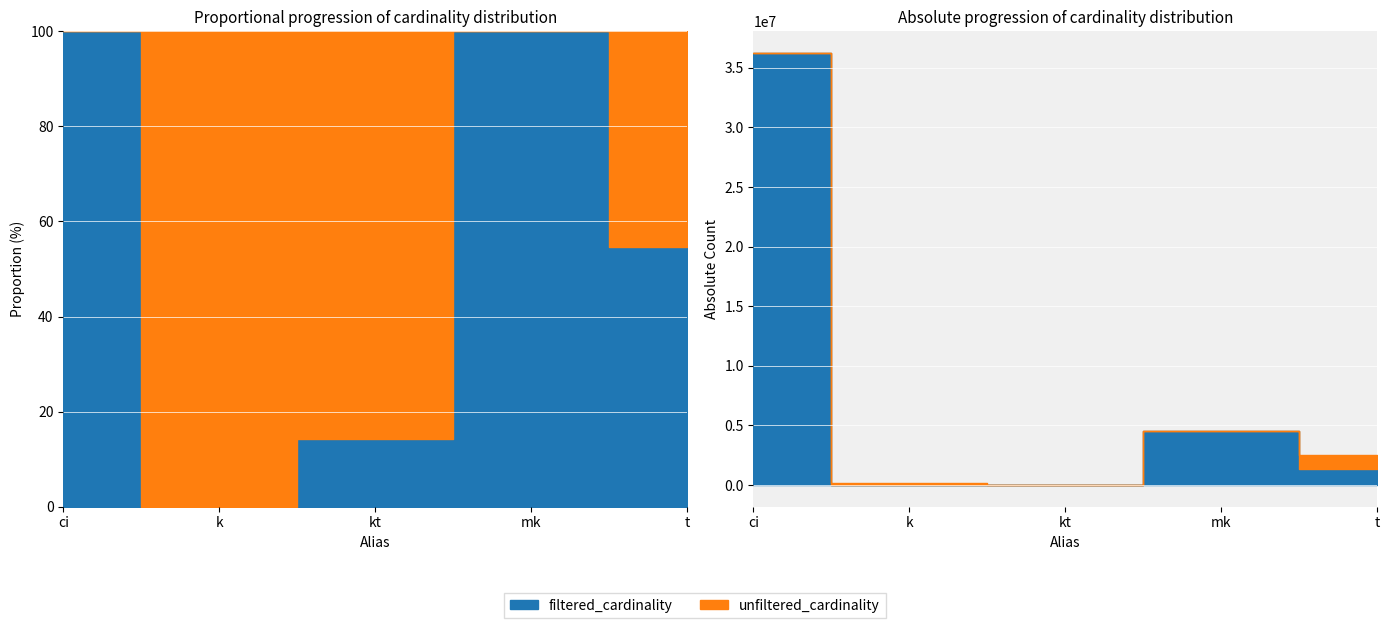

Which series has the widest spread of values?

filtered_cardinality